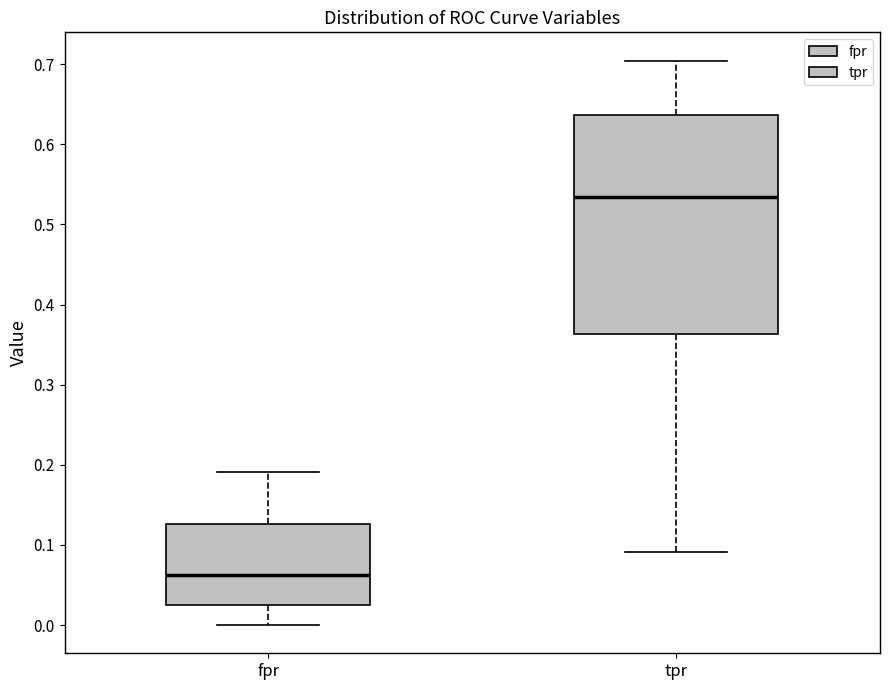

Reading left to right, read every box against the y-axis: the position of its median line, the range the box covers, and the ends of its whiskers. The values are not printed on the chart, so give them approximately, as read against the axis.

fpr: median 0.06, box 0.02 to 0.13, whiskers 0.00 to 0.19
tpr: median 0.53, box 0.36 to 0.64, whiskers 0.09 to 0.70